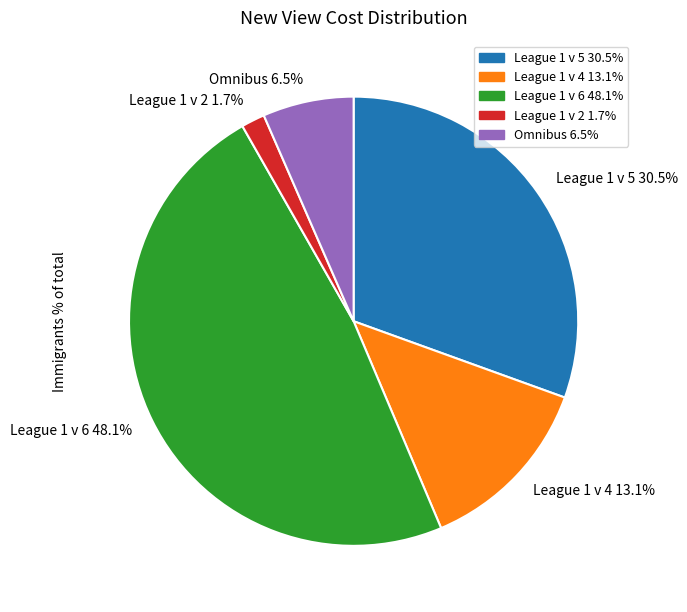

How many segments does this pie chart have?

5